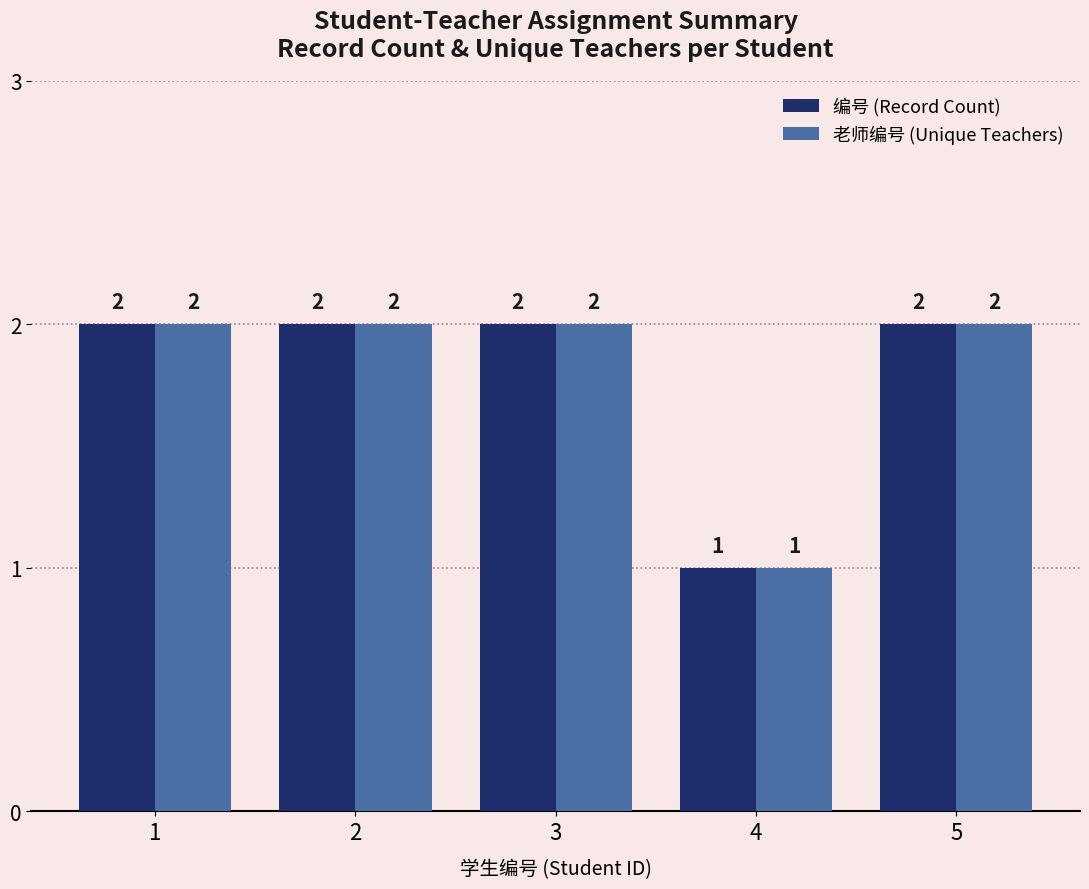

Reading right to left, list all the values displayed in this chart.

编号 (Record Count): 2	1	2	2	2
老师编号 (Unique Teachers): 2	1	2	2	2